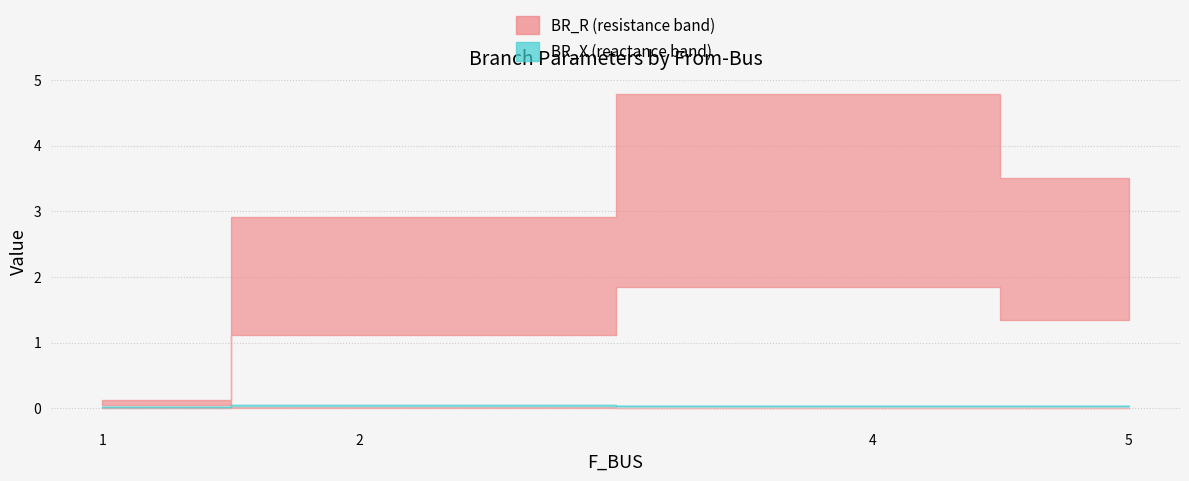

True or false: BR_B has more than 2 points higher than both neighbors.

False